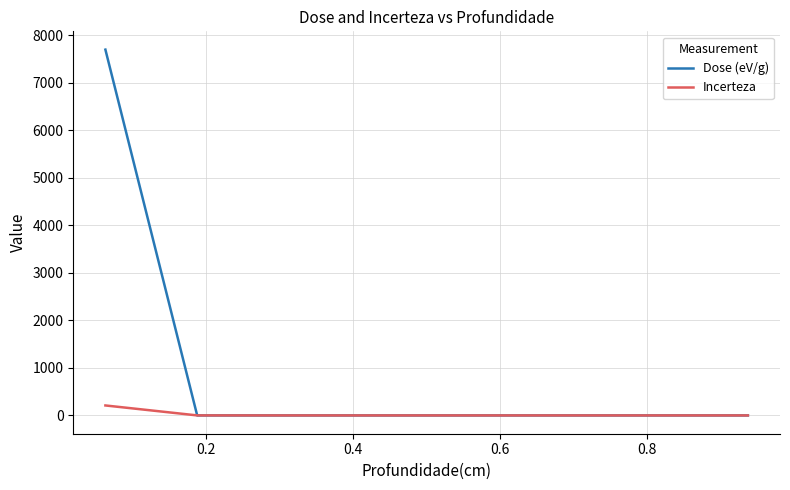

Rank the series by their maximum value, from lowest to highest.

Incerteza, Dose (eV/g)